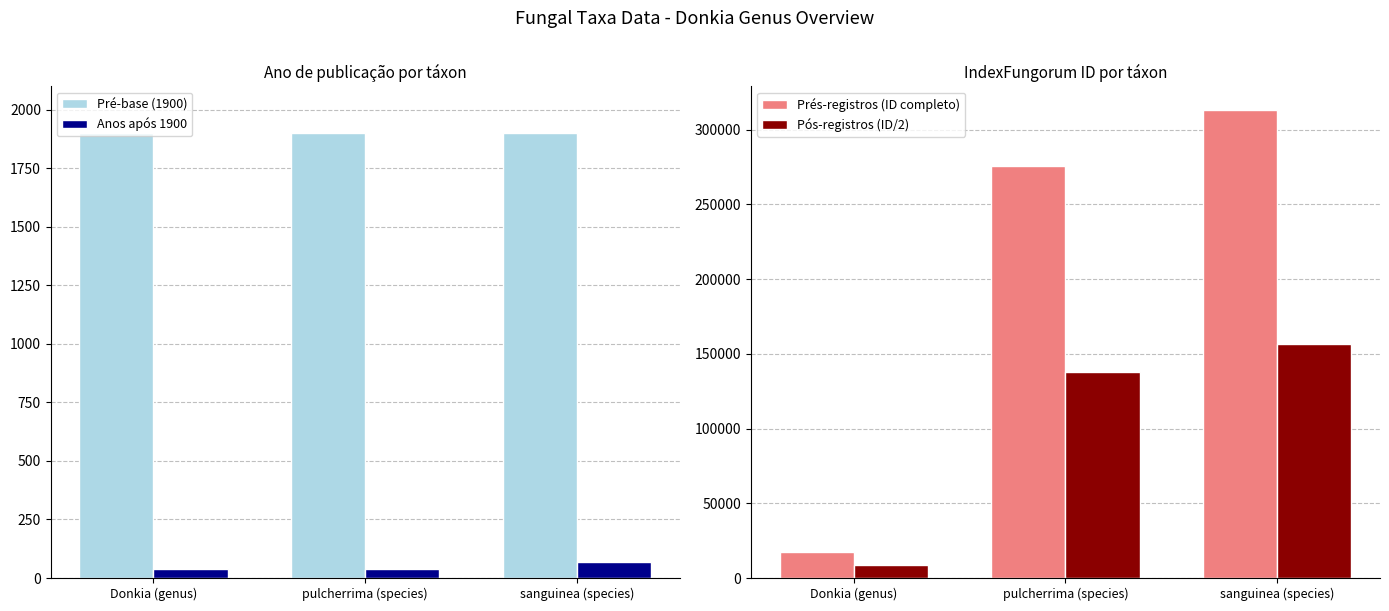

True or false: Prés-registros (ID completo) has a value of 275622 at pulcherrima (species).

True